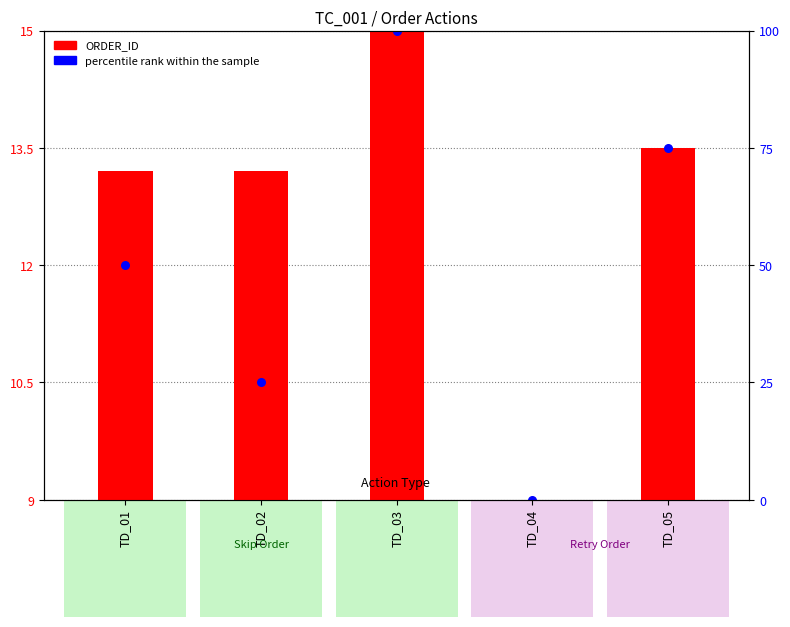

What are all the series names shown in the legend?

ORDER_ID, percentile rank within the sample